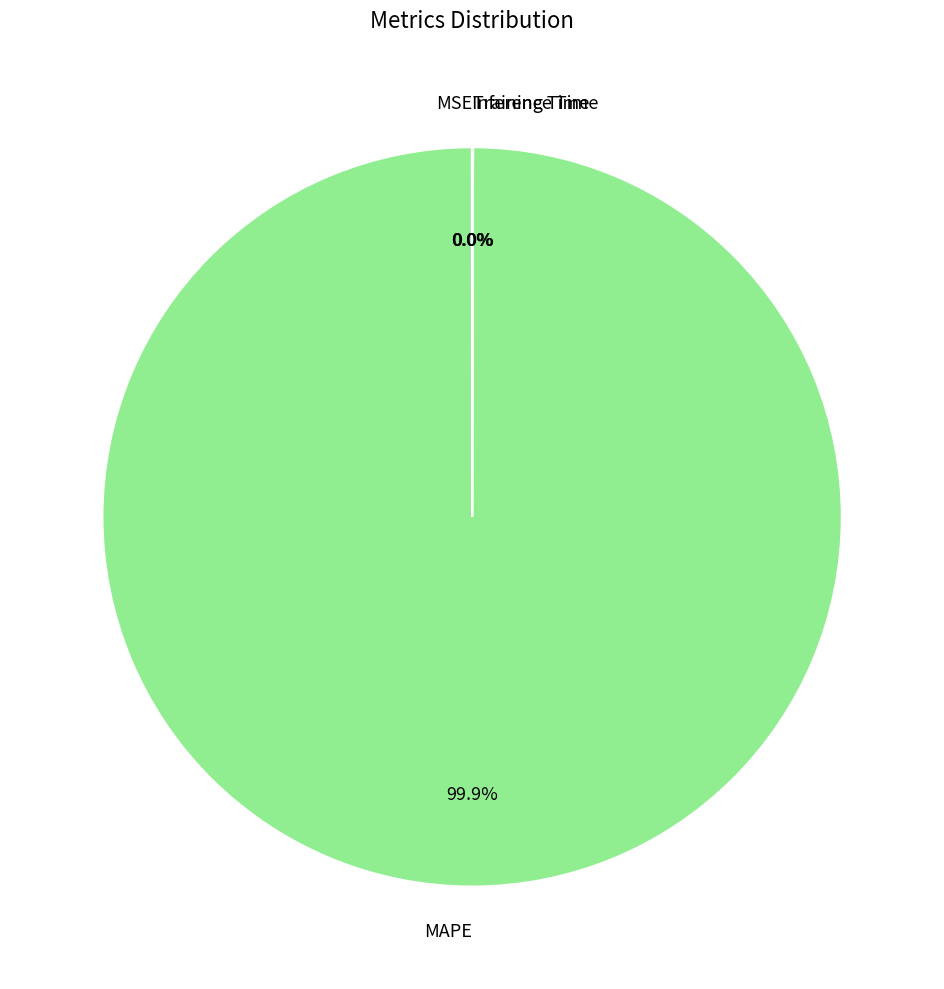

Which slice represents more than half of the pie?

MAPE